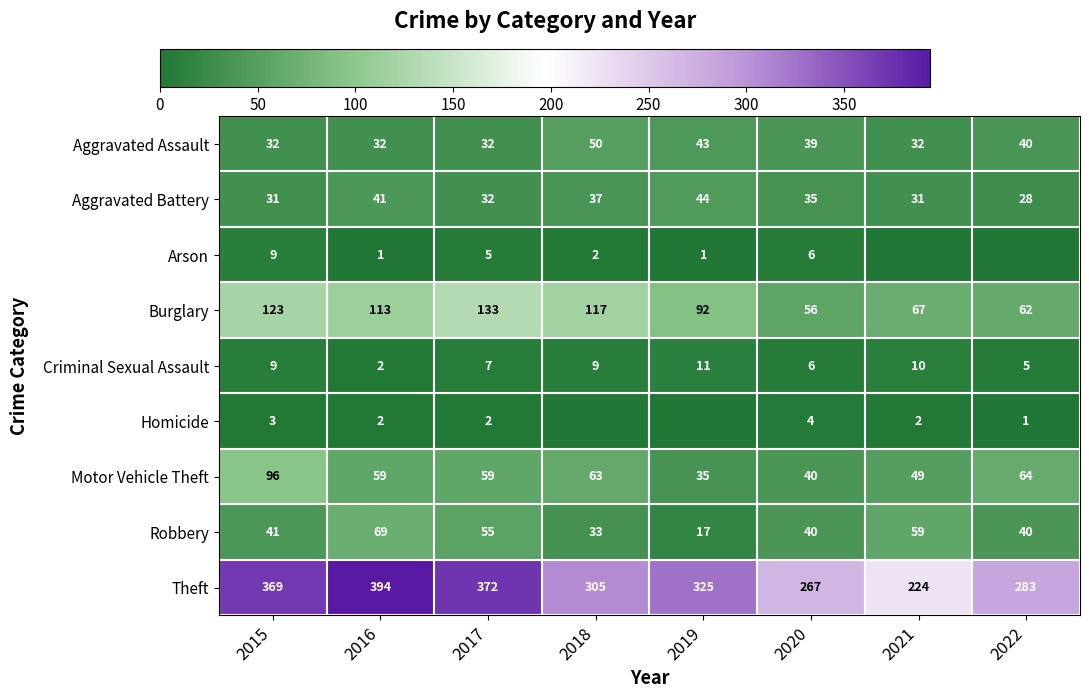

Where does the Theft series first go above 325?

2015